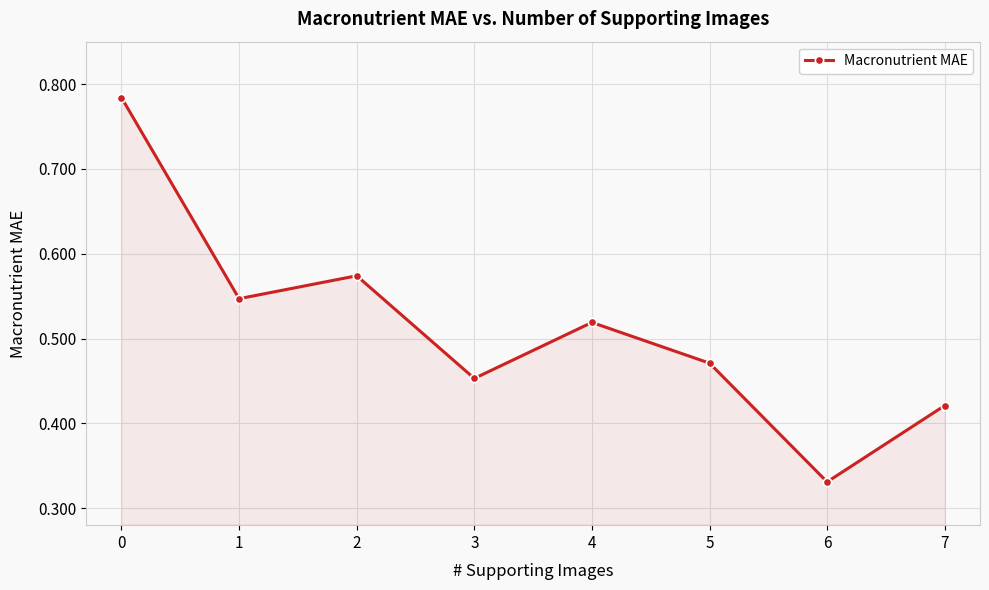

Rank the categories by value from highest to lowest.

0, 2, 1, 4, 5, 3, 7, 6